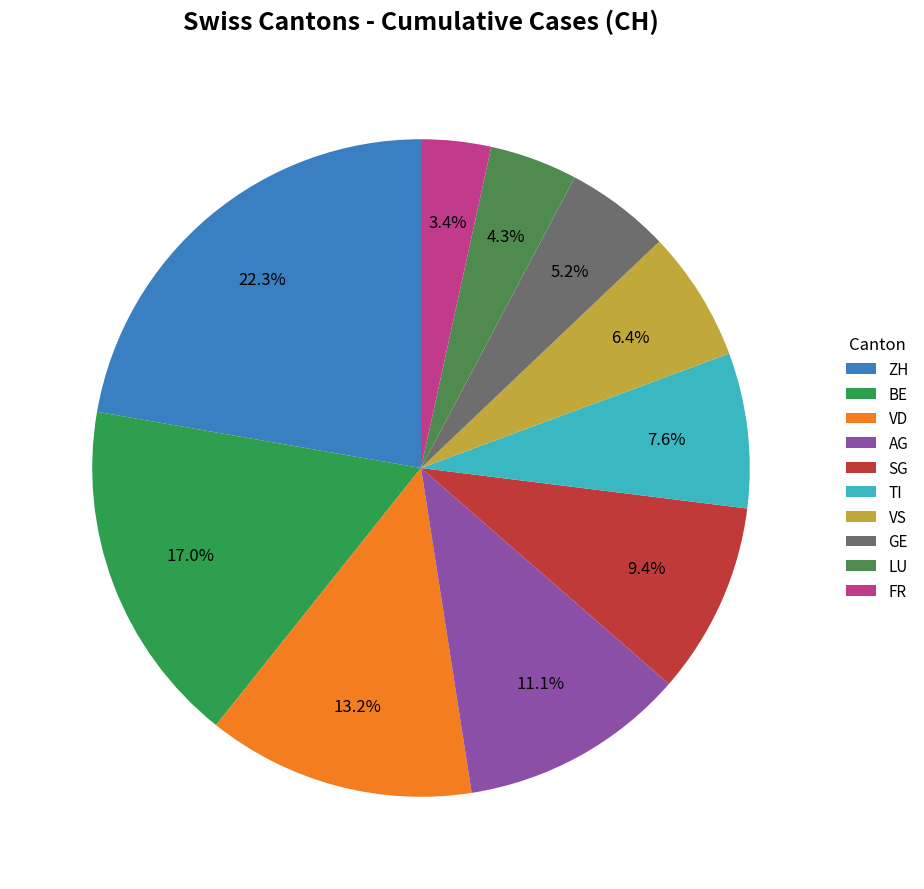

Does any single category account for the majority?

No